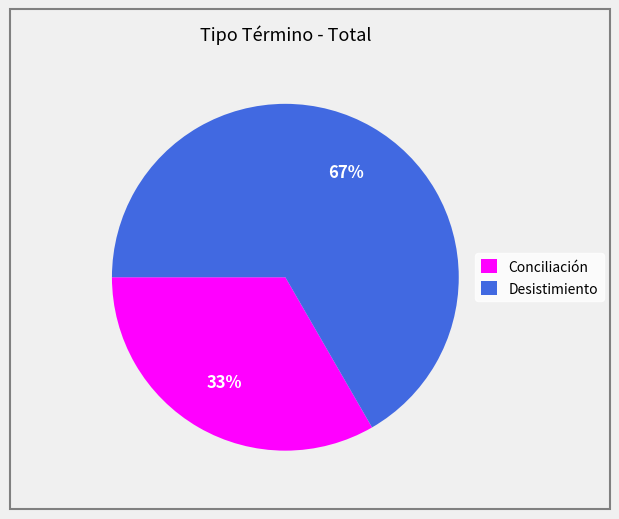

Rank the categories by value from highest to lowest.

Desistimiento, Conciliación